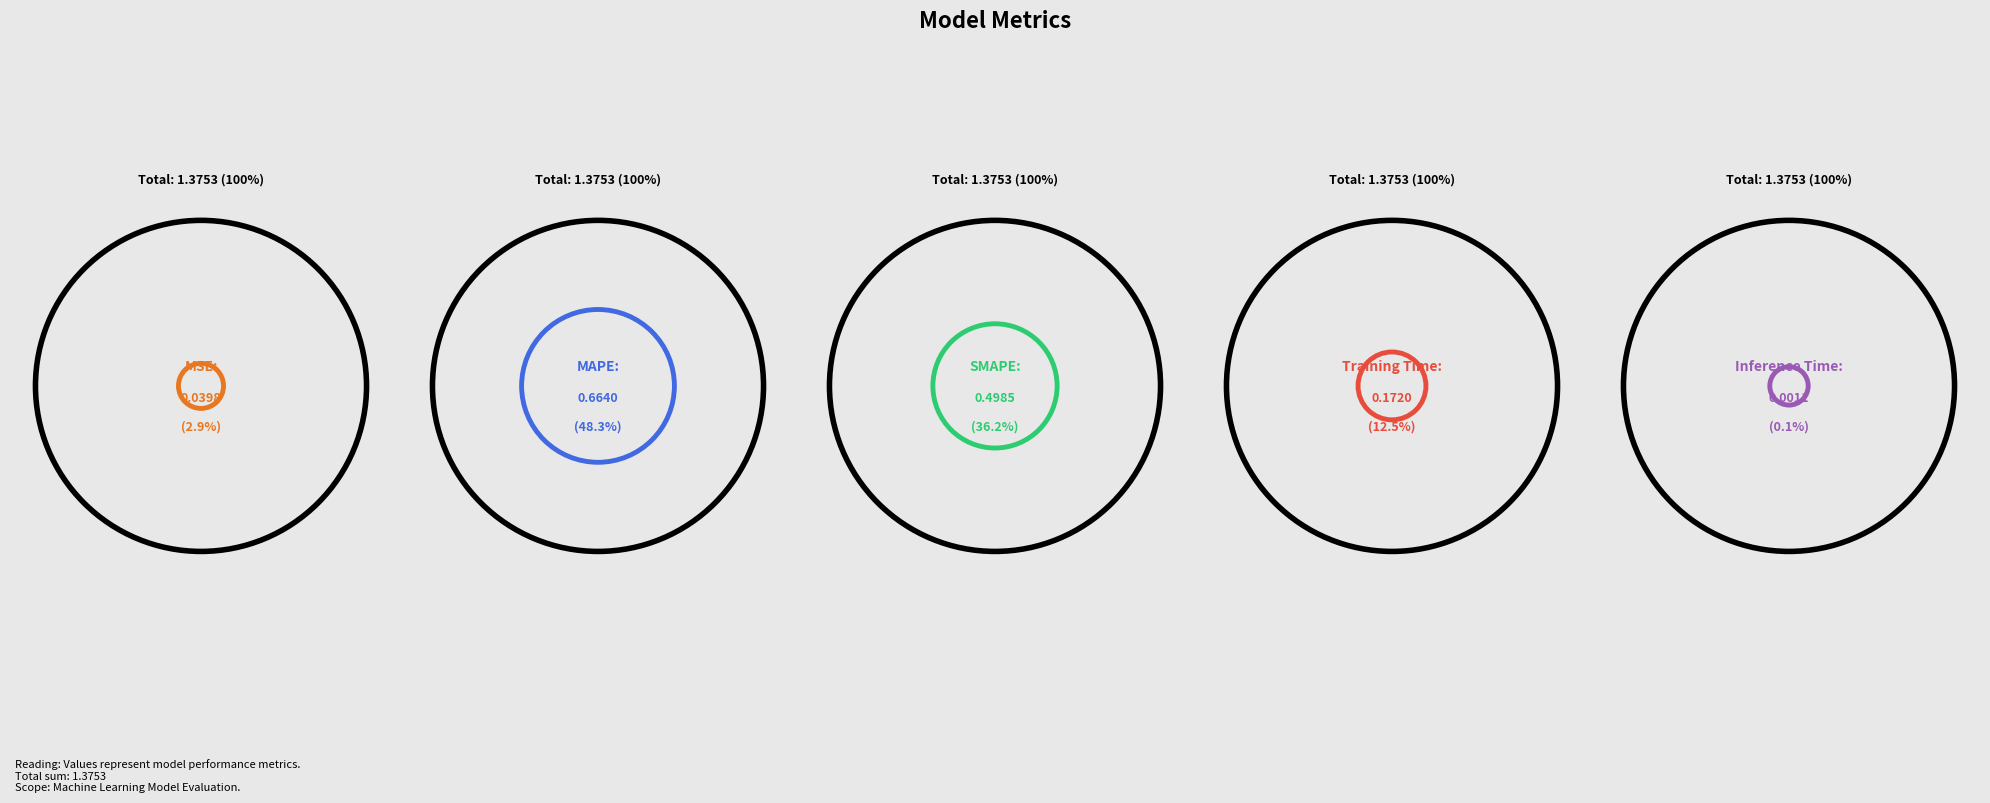

What is the largest slice in the pie chart?

MAPE